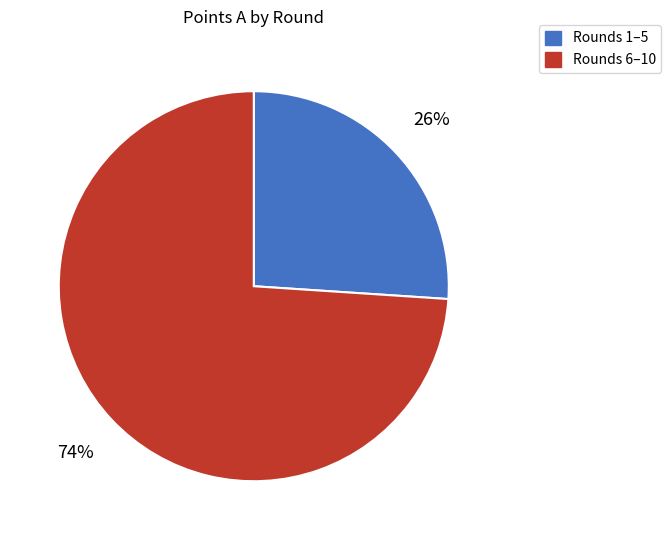

What is the largest slice in the pie chart?

Rounds 6–10